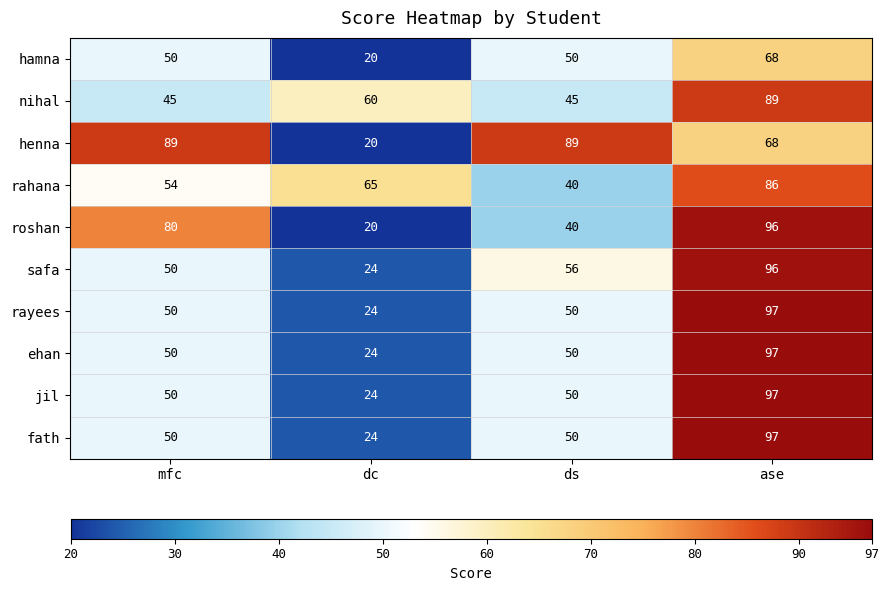

What is the spread (max minus min) of values at ase?

29